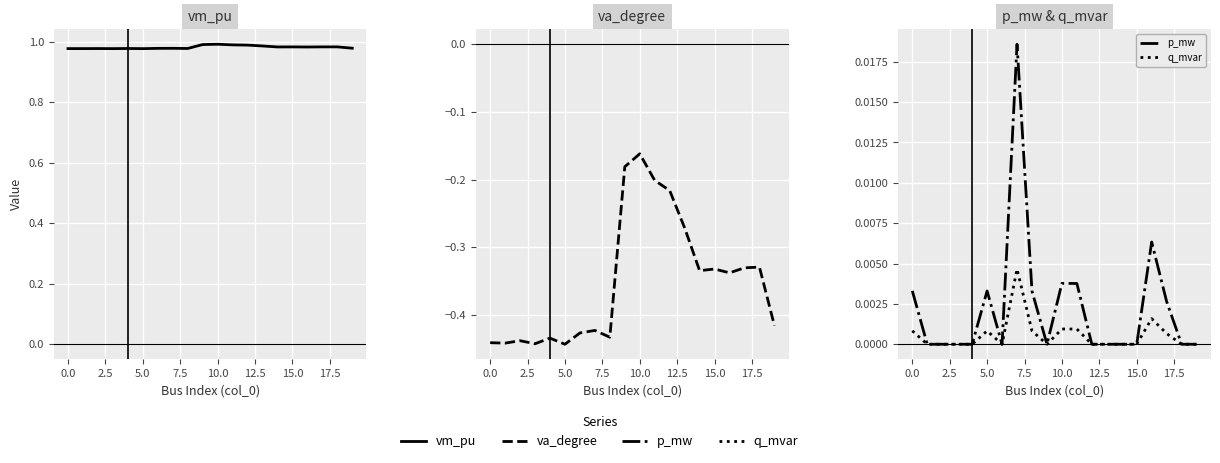

What is the value of the va_degree point at the 11th from the left?

-0.2